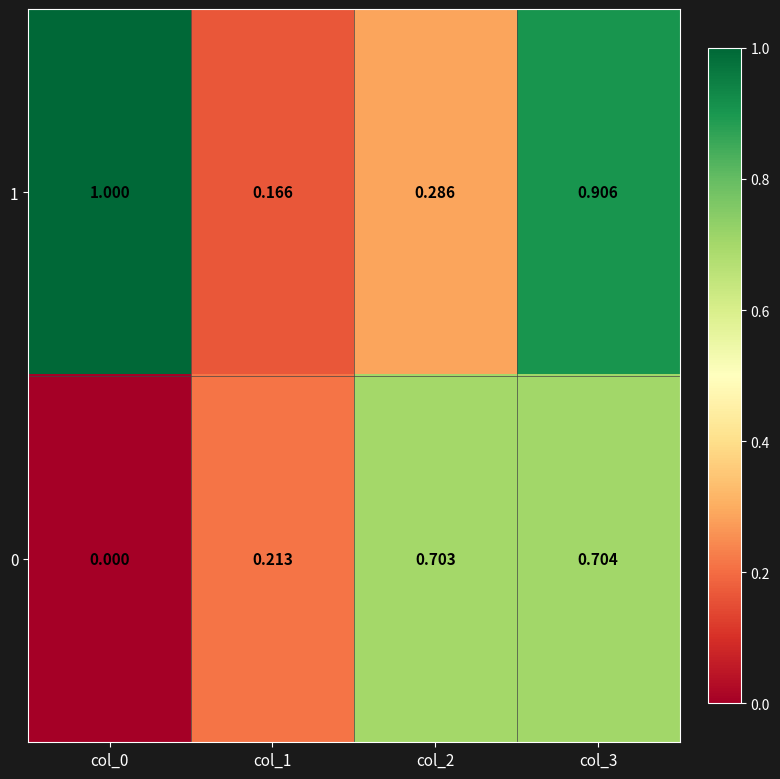

Is the value of 1 at col_1 greater than the value of 0 at col_1?

No